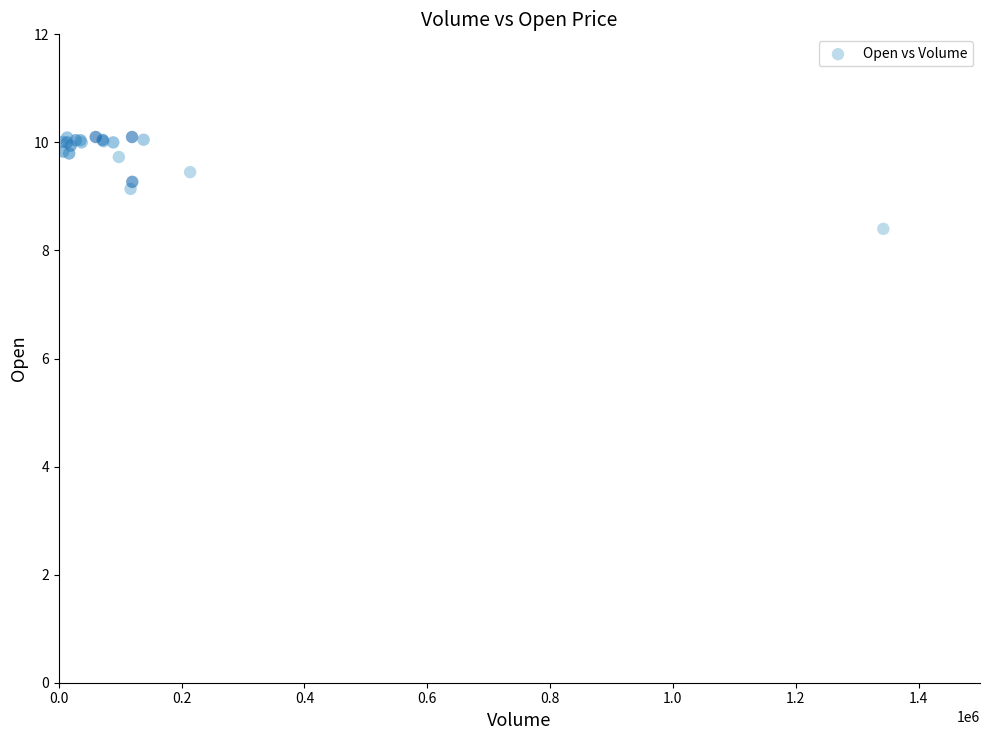

What Y value in the scatter plot is closest to 9?

9.1